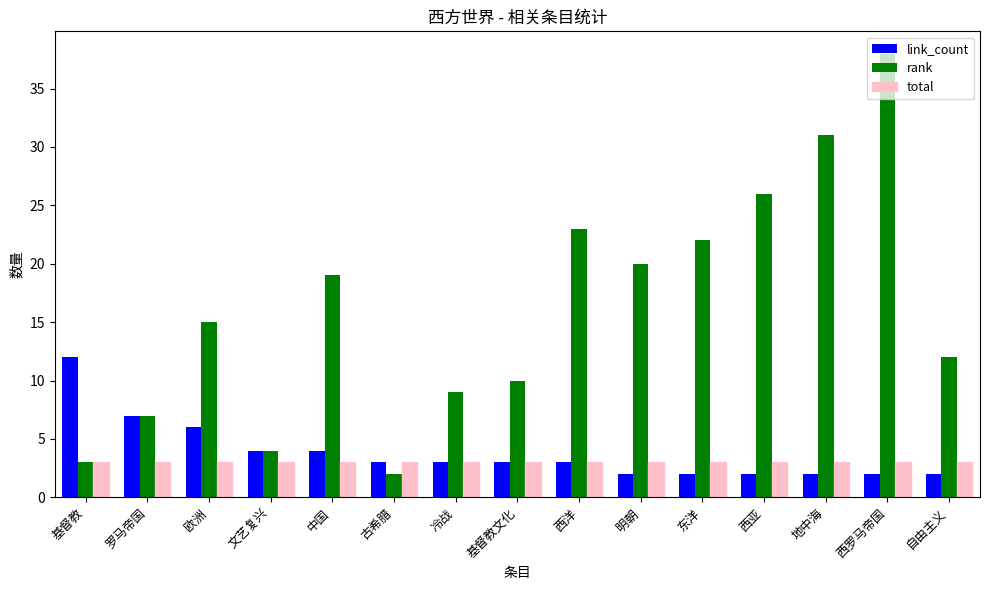

Which category has the lowest value in the rank series?

古希腊